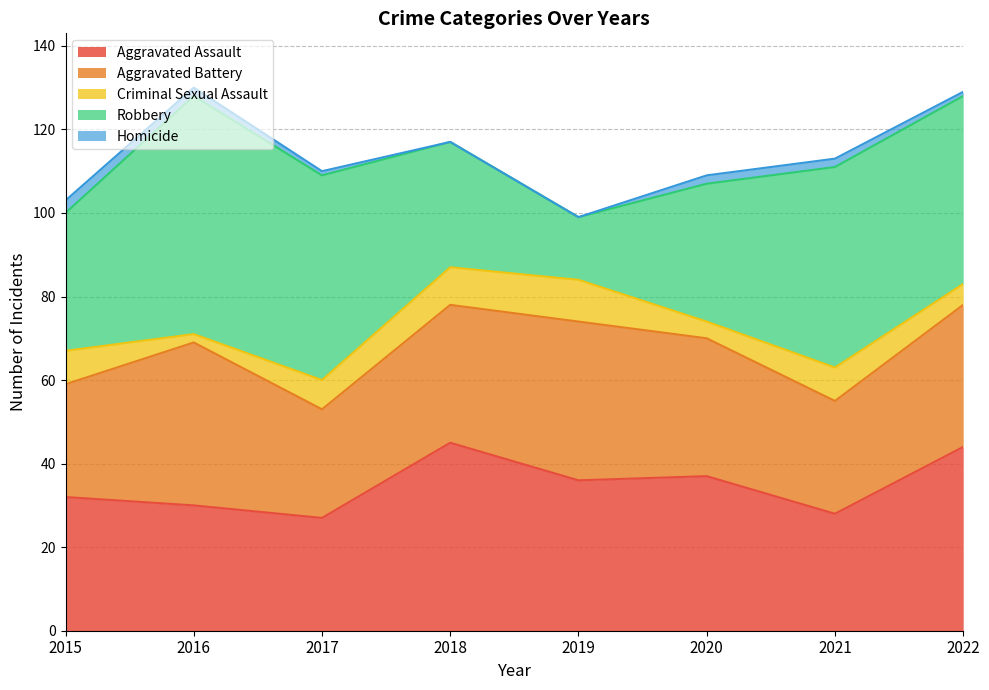

The value of Homicide at 2021 is 2. True or false?

True